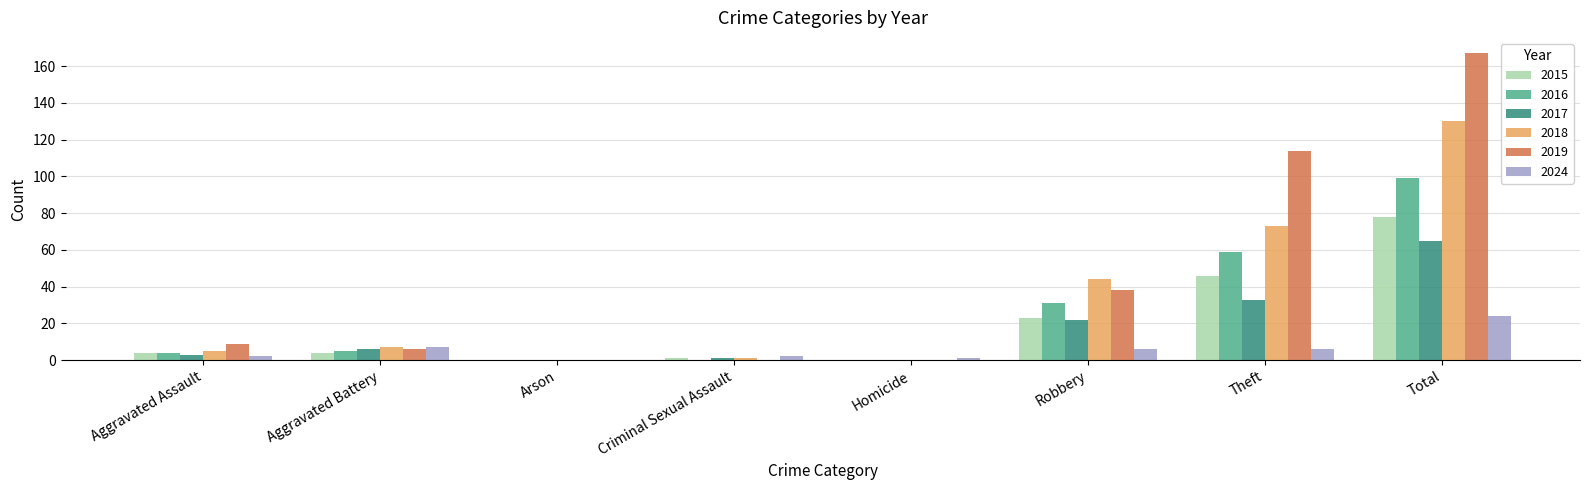

Between Arson and Total, which series saw the biggest shift?

2019